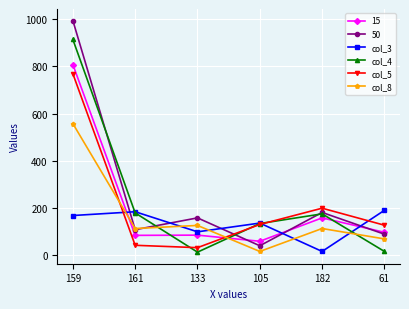

Where is the first local maximum for col_8?

133